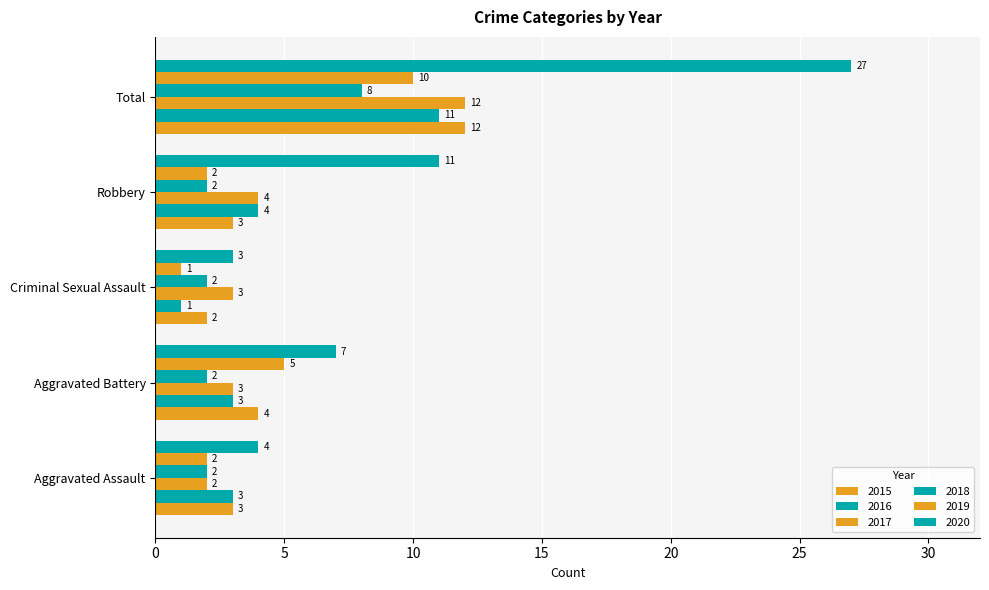

Which series has the largest total across all categories?

2020